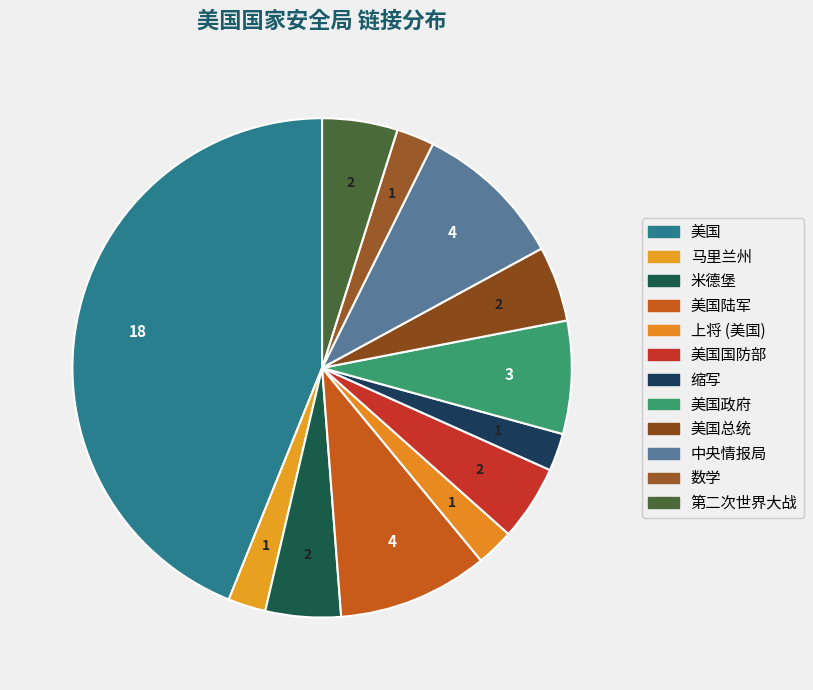

How many slices are in this pie chart?

12